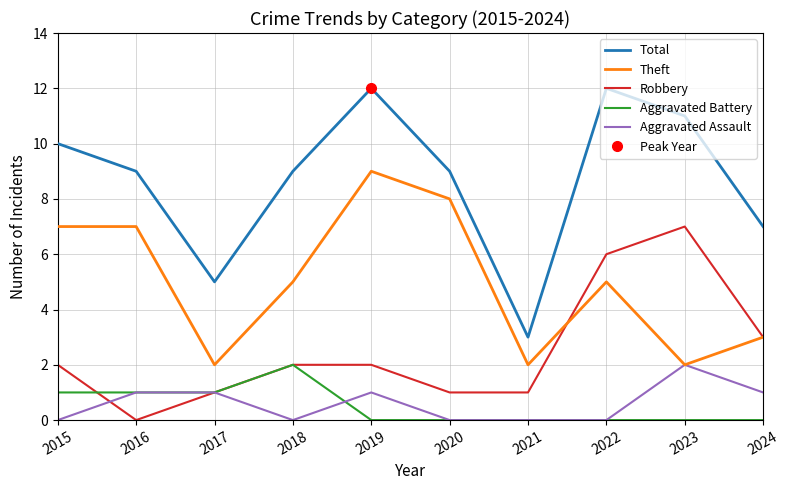

Count the Total values in the range 7 to 11.

6